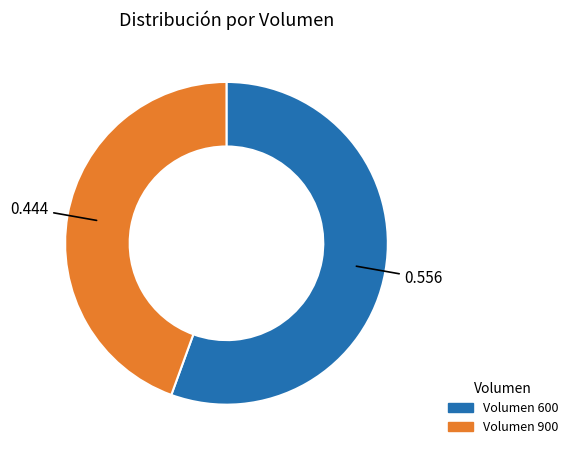

Does any single category account for the majority?

Yes